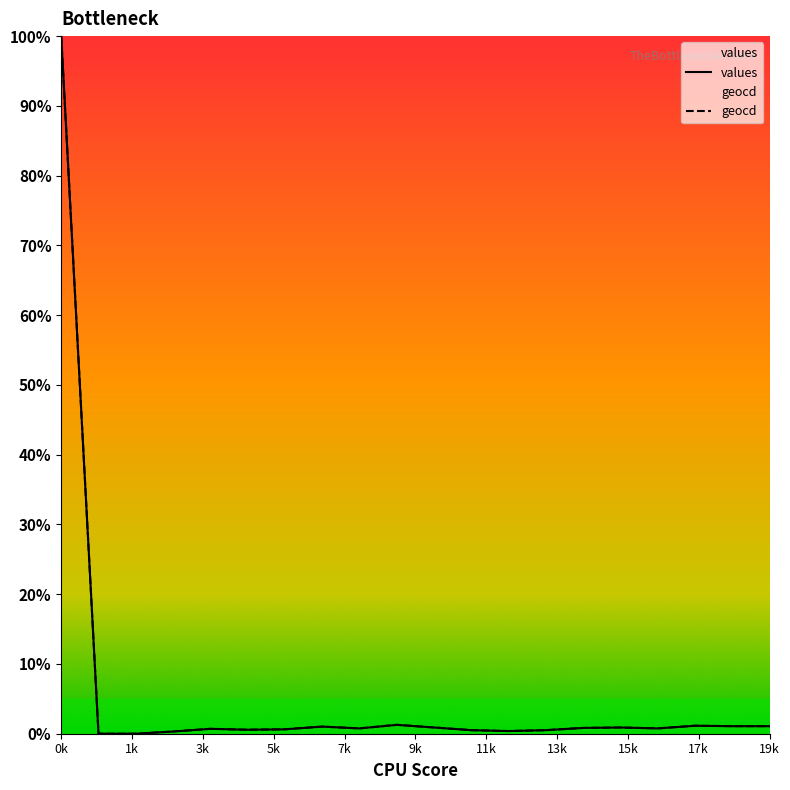

What is the sum of the values values at 7 and 9?

2.3